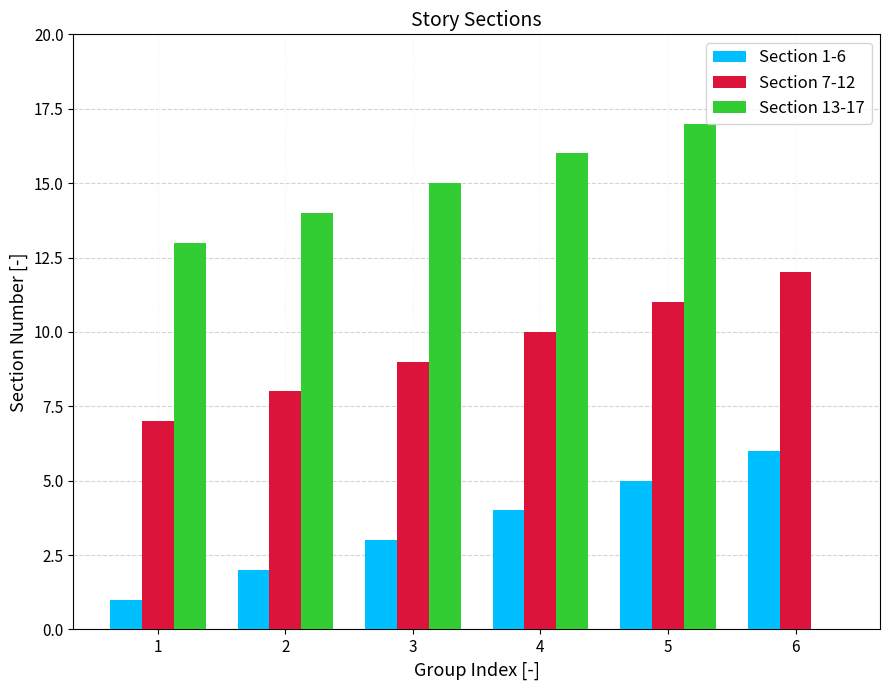

How many groups of bars are there?

6